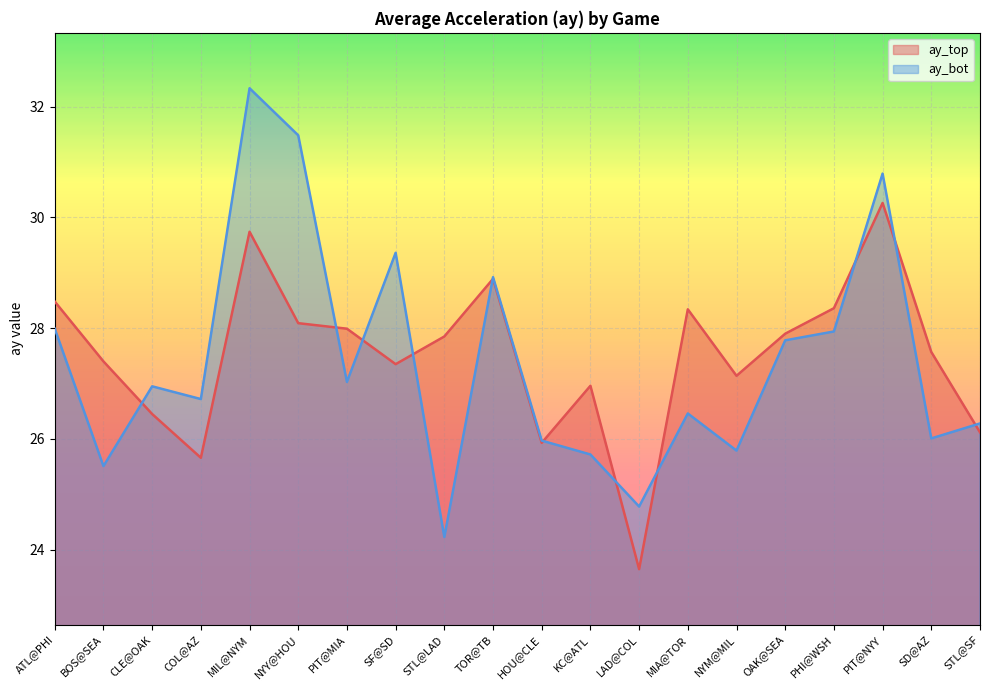

The value of ay_top at LAD@COL is 39.0. True or false?

False